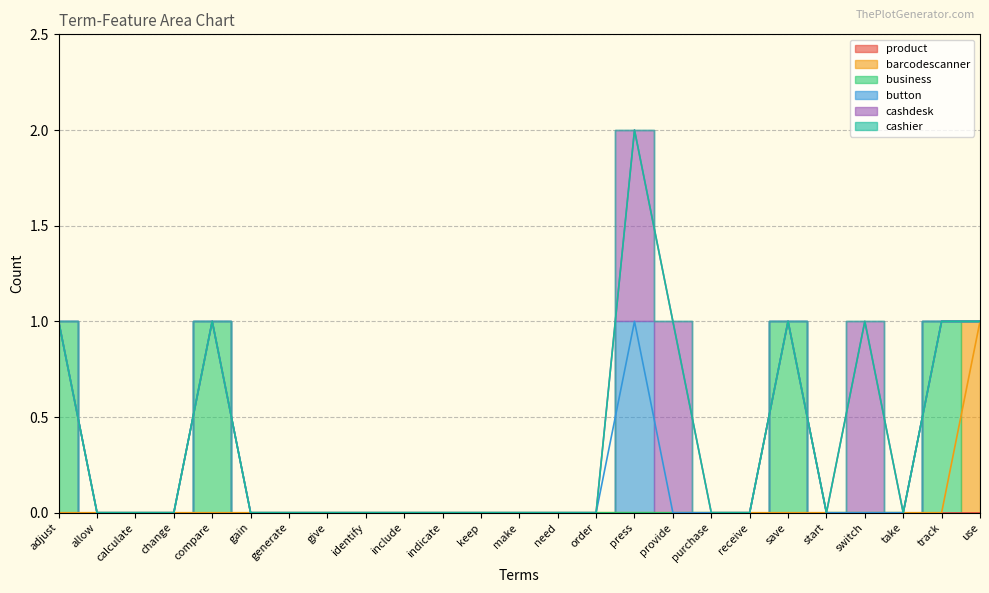

How many lines are shown in the chart?

6